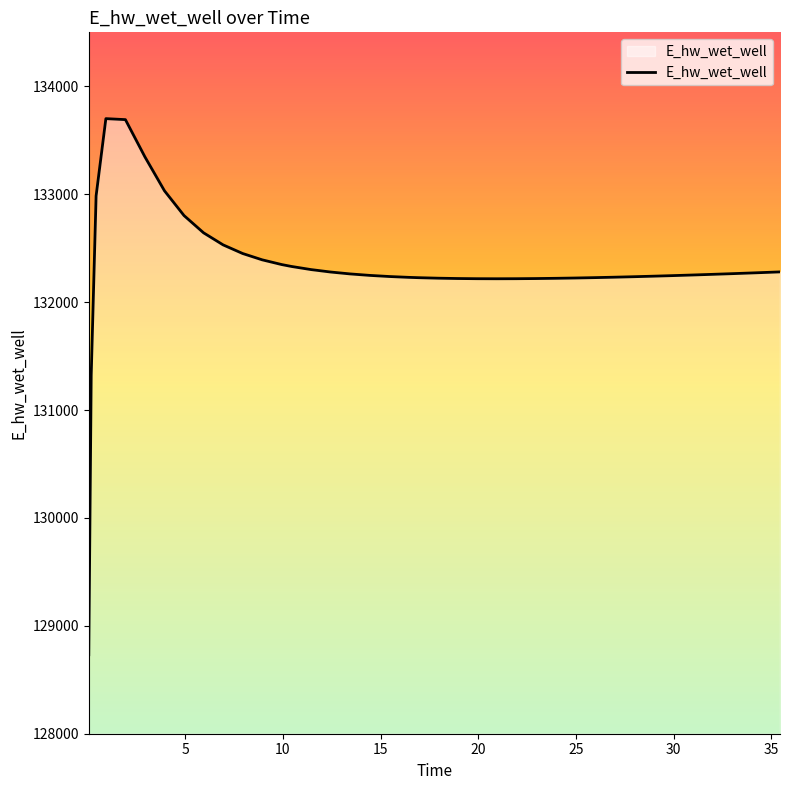

What is the difference between the maximum and minimum values?

4968.2